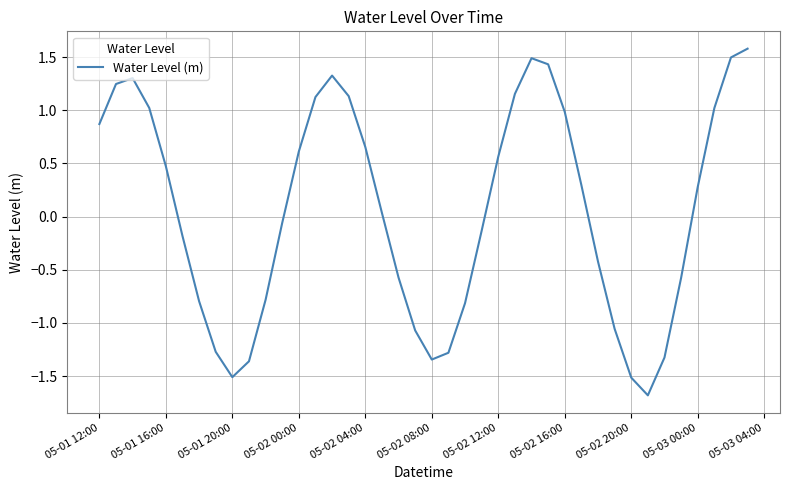

What is the smallest value displayed?

-1.7